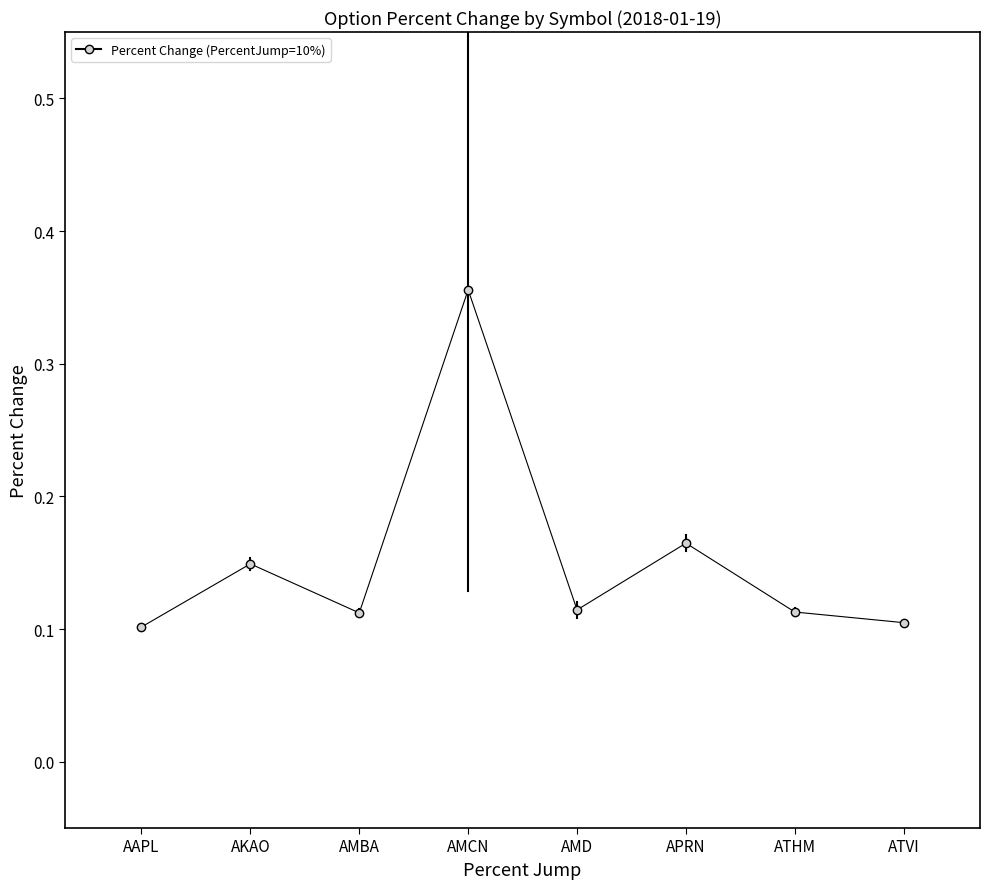

How many distinct data groups are displayed?

1